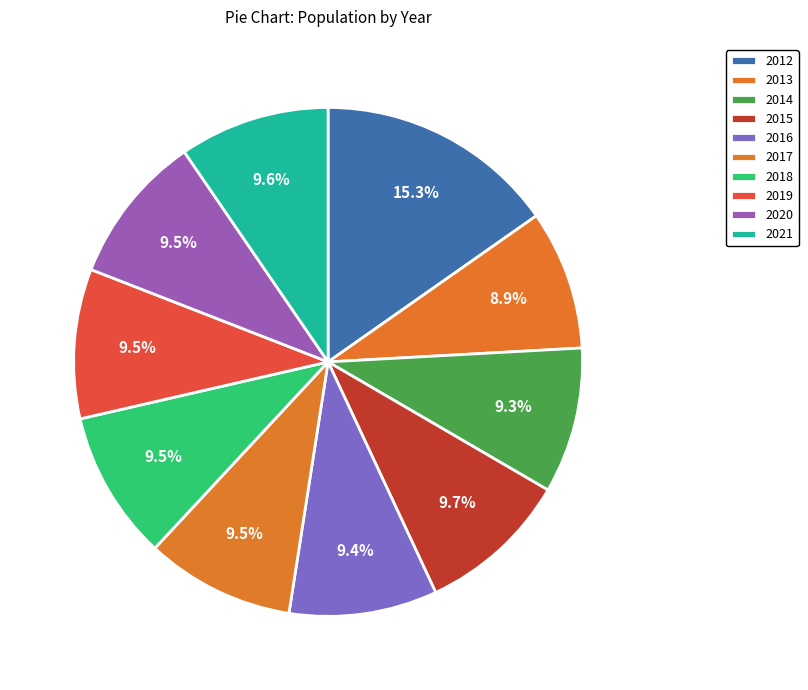

How many slices are in this pie chart?

10